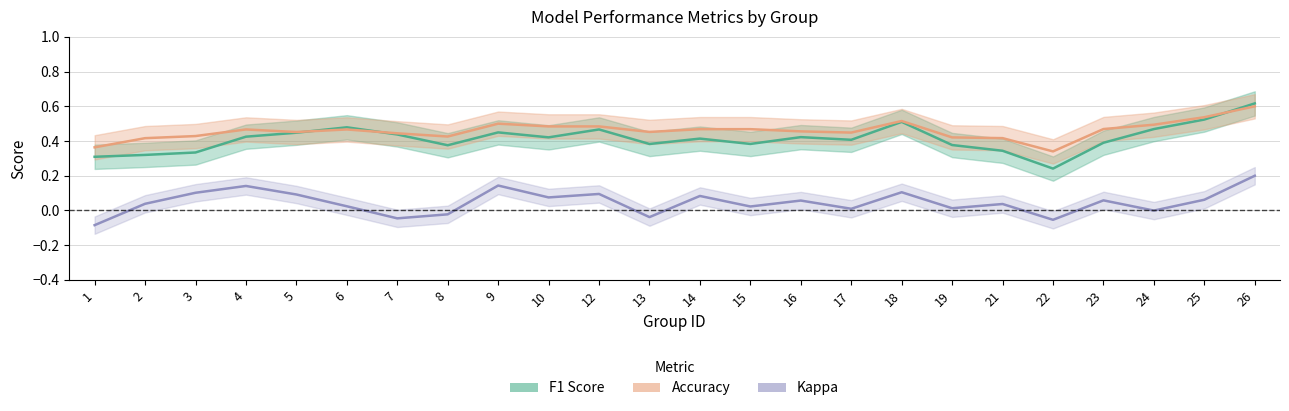

True or false: f1 and kappa cross at least once.

False